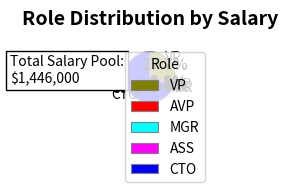

What is the majority slice?

CTO